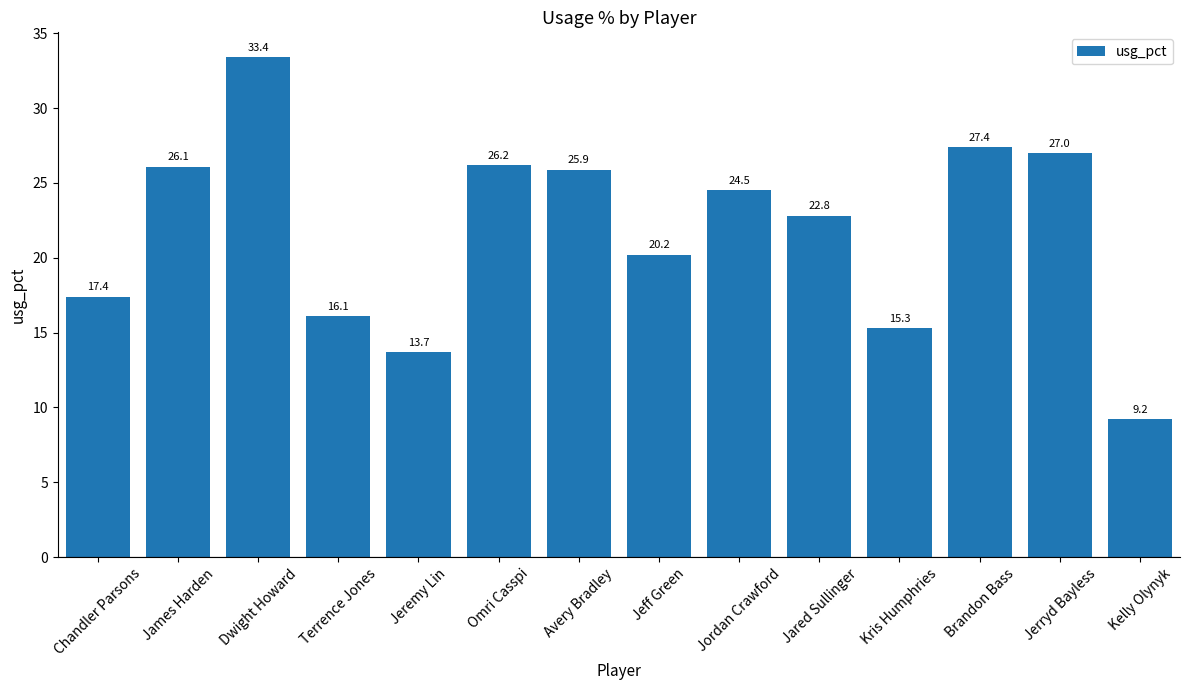

What is the value of the 13th bar from the left?

27.0